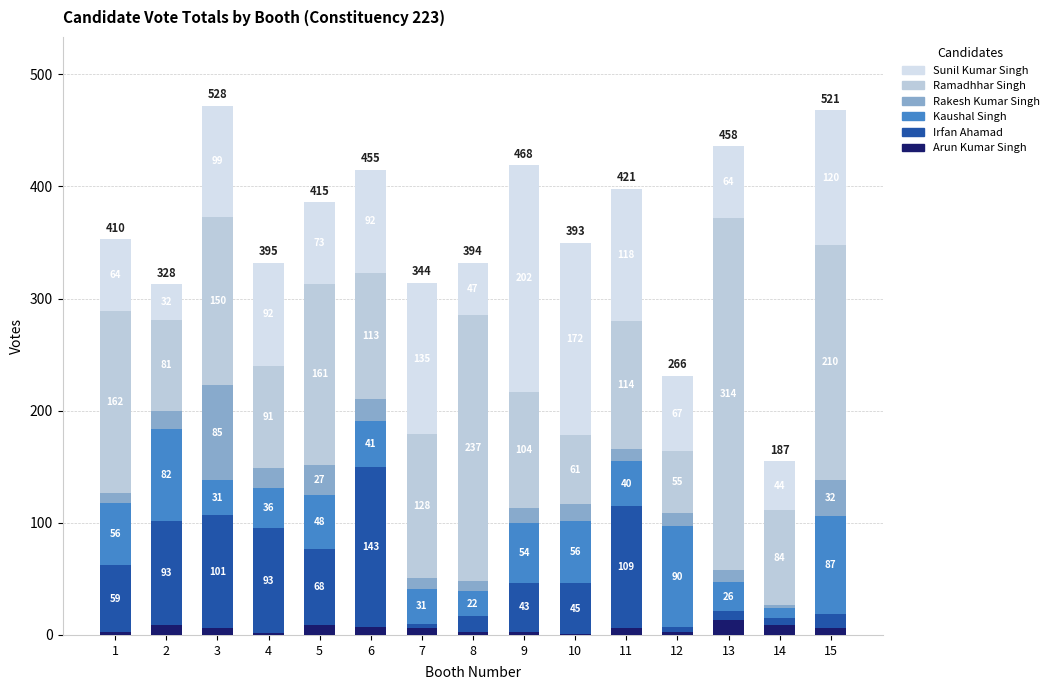

Are the bars horizontal?

No